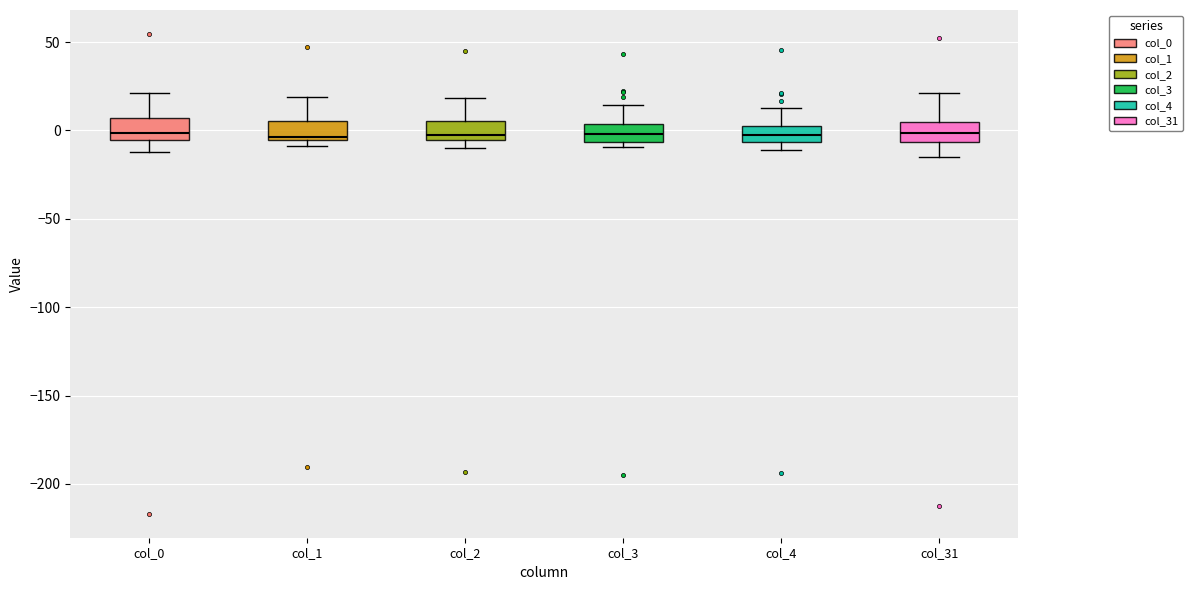

Reading left to right, read every box against the y-axis: the position of its median line, the range the box covers, and the ends of its whiskers. The values are not printed on the chart, so give them approximately, as read against the axis.

col_0: median 0, box -5 to 5, whiskers -10 to 20
col_1: median -5 (just above the box's lower edge), box -5 to 5, whiskers -10 to 20
col_2: median -5 (just above the box's lower edge), box -5 to 5, whiskers -10 to 20
col_3: median 0, box -5 to 5, whiskers -10 to 15
col_4: median -5 (inside the box), box -5 to 5, whiskers -10 to 15
col_31: median 0, box -5 to 5, whiskers -15 to 20